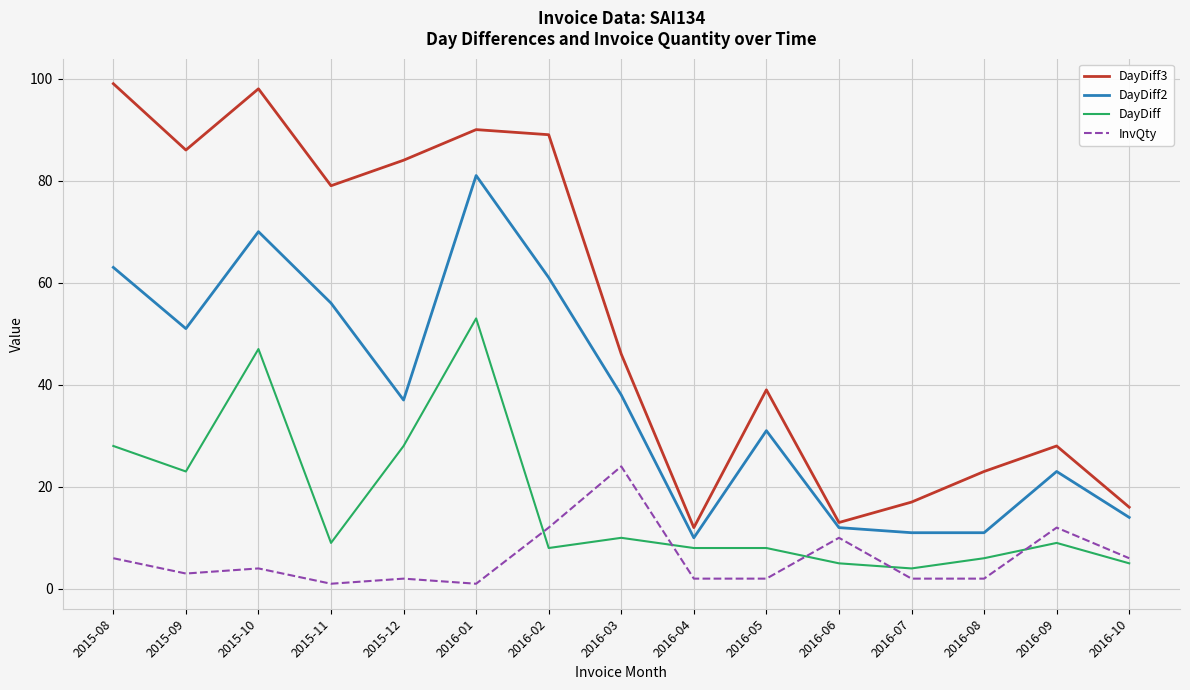

List the series in order of their peak value, highest first.

DayDiff3, DayDiff2, DayDiff, InvQty